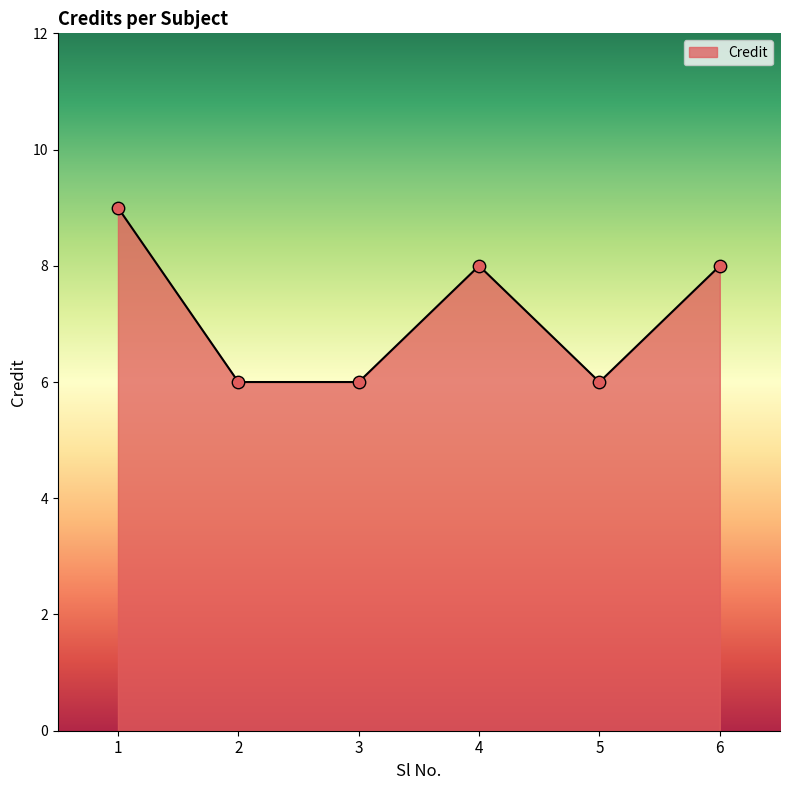

What is the ratio of the value at 6 to the value at 3?

1.3